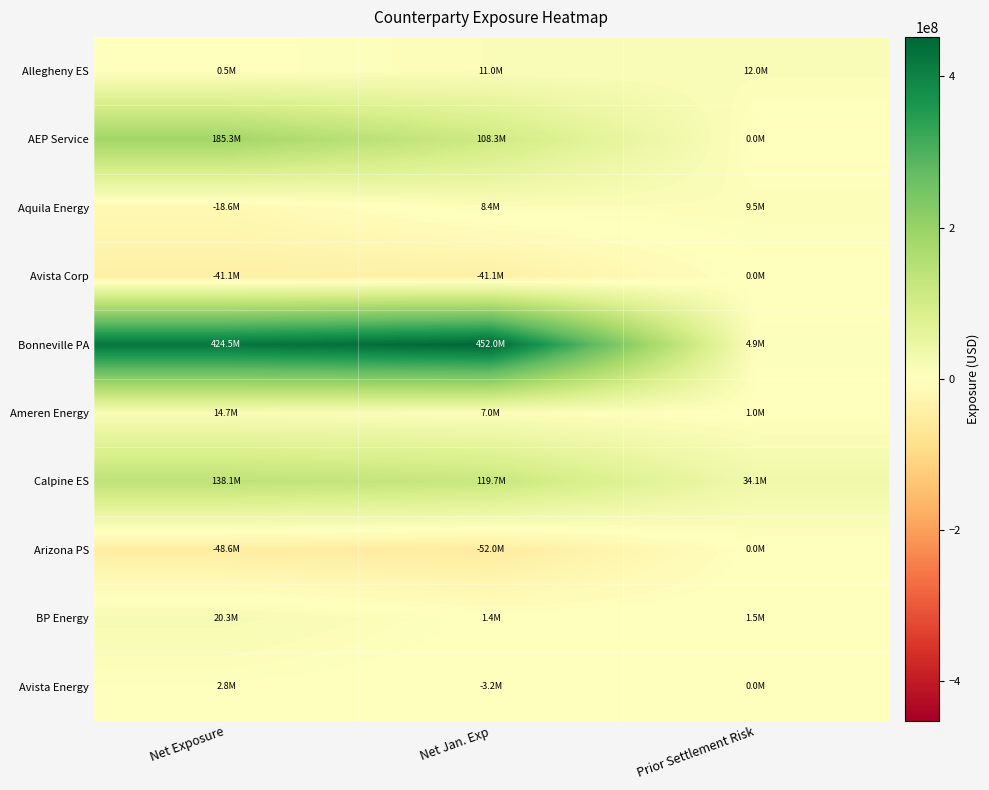

Reading left to right, list all the values displayed in this chart.

Allegheny ES: Net Exposure=509721	Net Jan. Exp=10984247	Prior Settlement Risk=11970550
AEP Service: Net Exposure=185305190	Net Jan. Exp=108291923	Prior Settlement Risk=0
Aquila Energy: Net Exposure=-18630495	Net Jan. Exp=8419591	Prior Settlement Risk=9475192
Avista Corp: Net Exposure=-41137297	Net Jan. Exp=-41146540	Prior Settlement Risk=0
Bonneville PA: Net Exposure=424535139	Net Jan. Exp=452030720	Prior Settlement Risk=4870338
Ameren Energy: Net Exposure=14737921	Net Jan. Exp=6992401	Prior Settlement Risk=993158
Calpine ES: Net Exposure=138131852	Net Jan. Exp=119662189	Prior Settlement Risk=34101814
Arizona PS: Net Exposure=-48600025	Net Jan. Exp=-52011068	Prior Settlement Risk=0
BP Energy: Net Exposure=20309598	Net Jan. Exp=1408453	Prior Settlement Risk=1518980
Avista Energy: Net Exposure=2750944	Net Jan. Exp=-3161711	Prior Settlement Risk=0